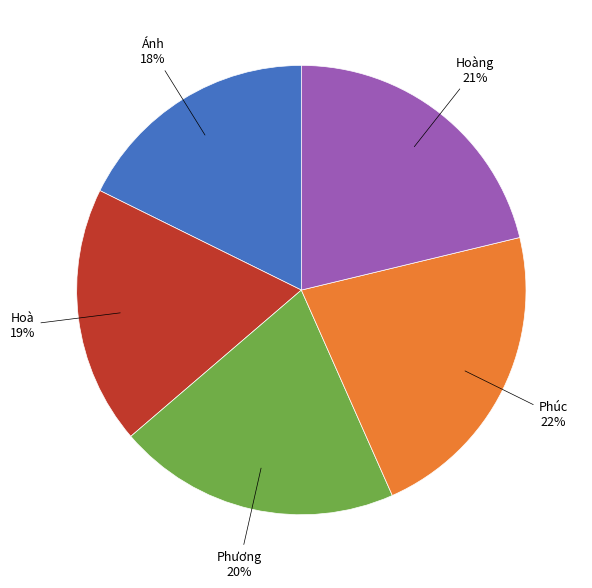

Is there any slice that represents more than half of the pie?

No